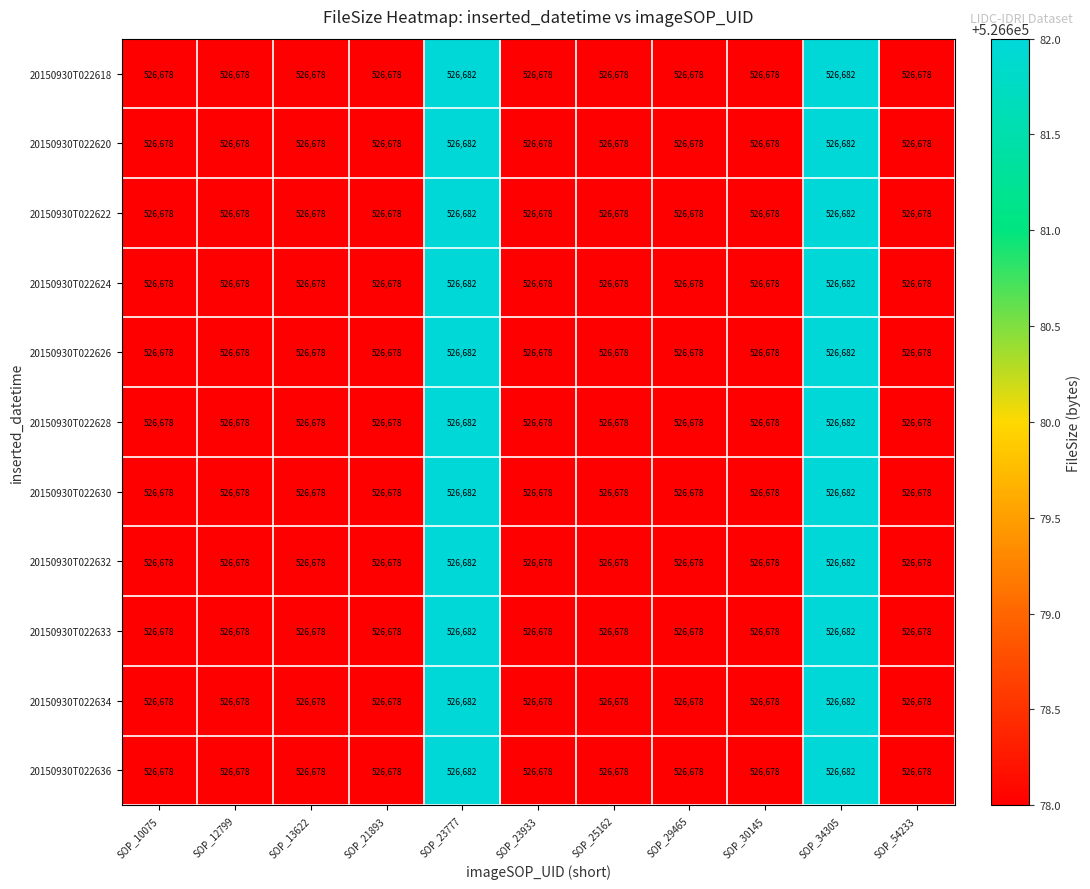

True or false: 20150930T022622 has a value of 714564 at SOP_23933.

False